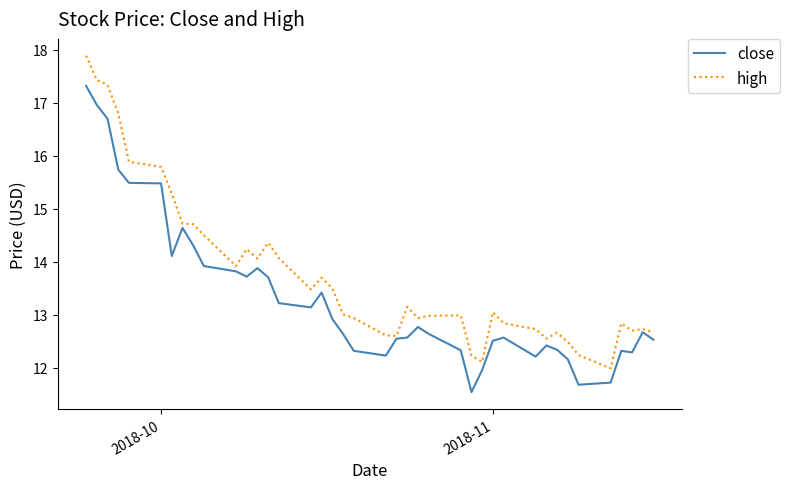

Rank the series by their maximum value, from highest to lowest.

high, close